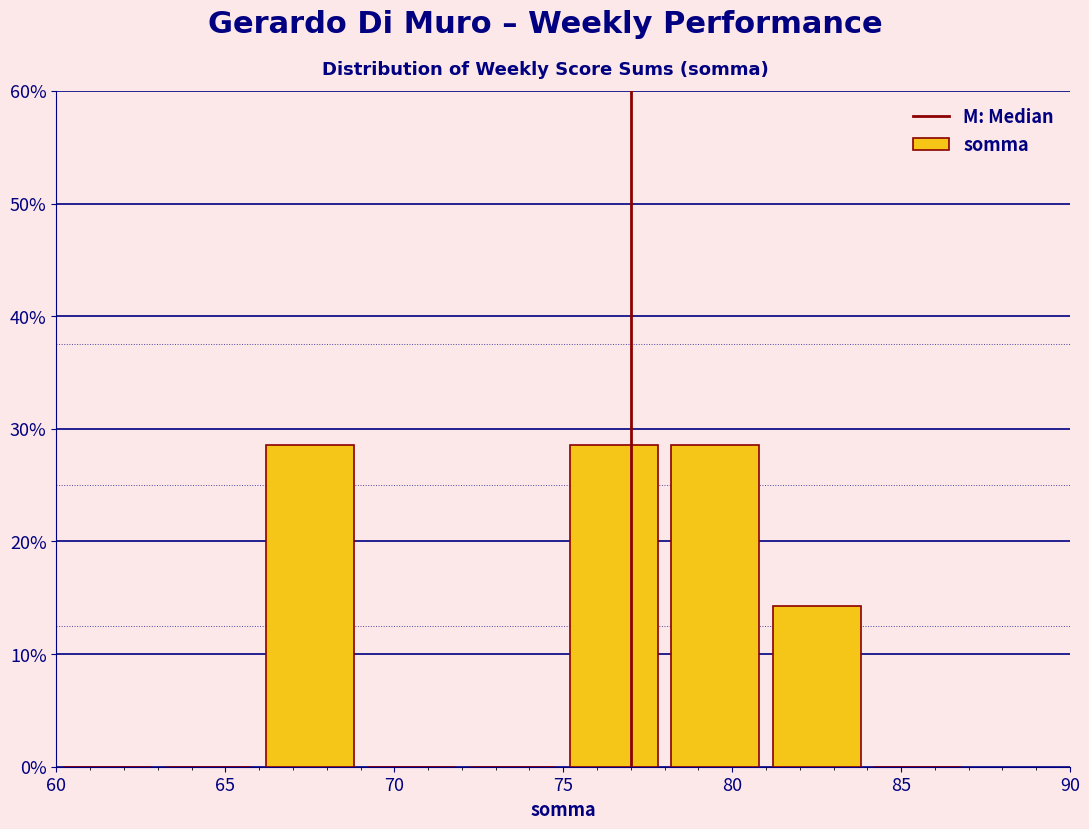

Reading left to right, transcribe this chart: for each bar, give the range it covers on the x-axis and its height. The values are not printed on the chart, so give them approximately, as read against the axis.

60 to 63: 0
63 to 66: 0
66 to 69: 29
69 to 72: 0
72 to 75: 0
75 to 78: 29
78 to 81: 29
81 to 84: 14
84 to 87: 0